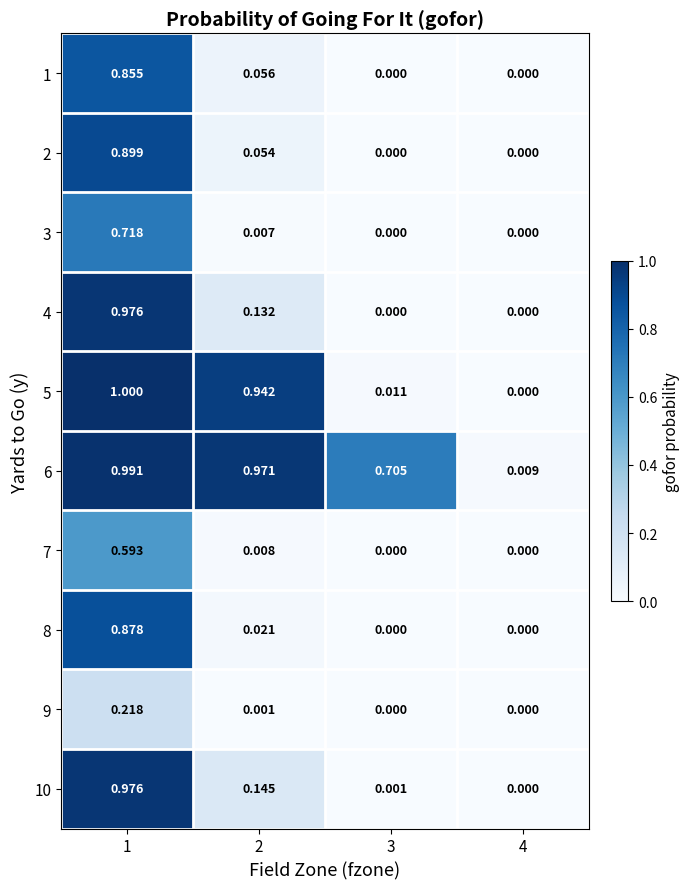

Is the value of 6 at 3 greater than the value of 9 at 4?

Yes